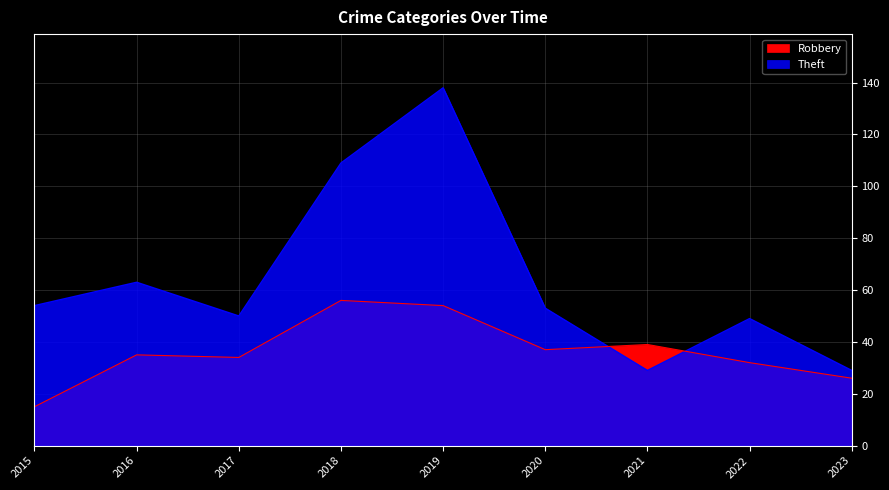

Is it true that Theft equals 39 at 2023?

False